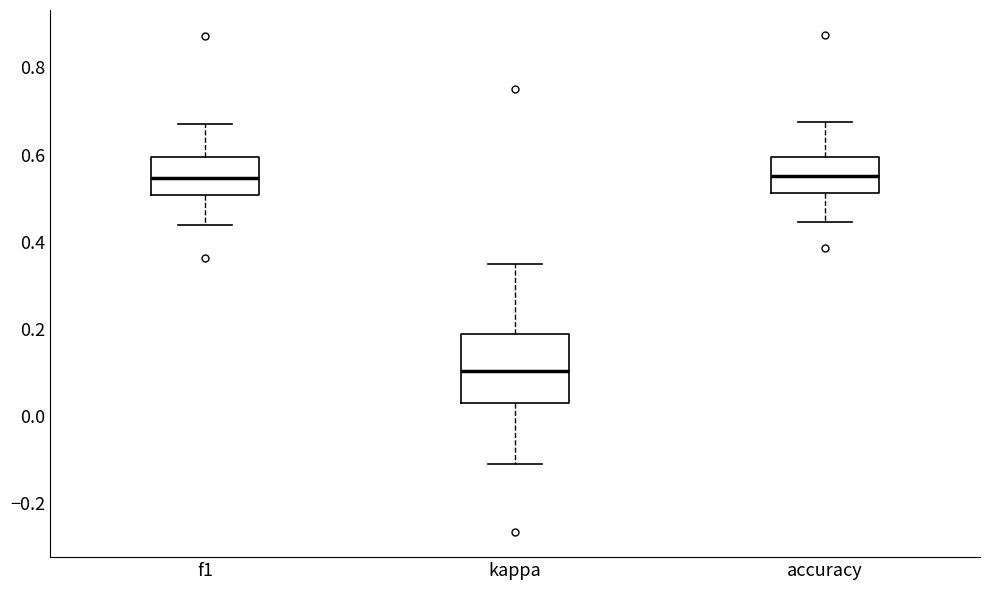

Which box is the tallest, from its lower edge to its upper edge?

kappa